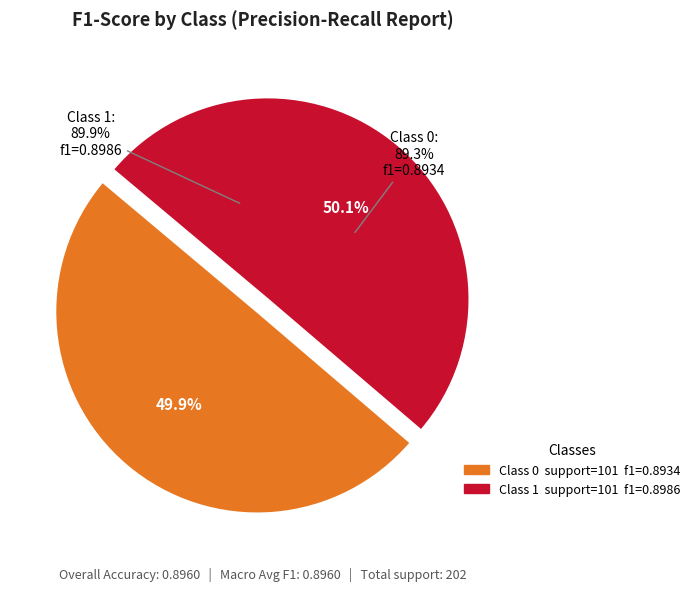

Rank the categories by value from lowest to highest.

0, 1